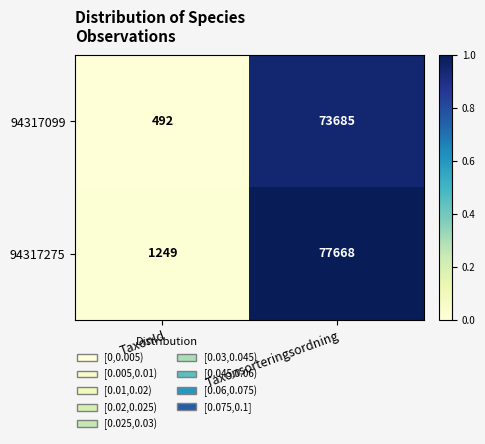

Which category has the lowest value in the 94317275 series?

TaxonId